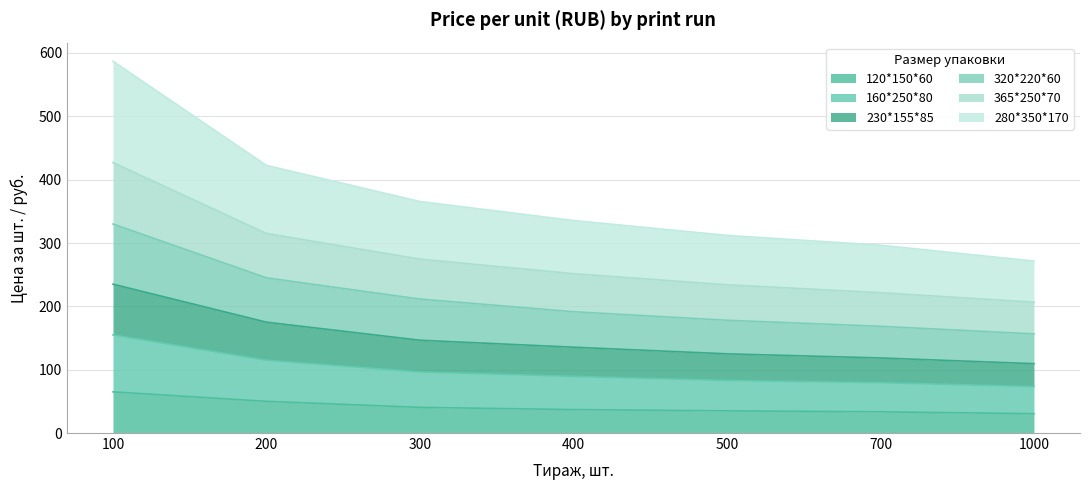

True or false: 320*220*60 has a value of 211.5 at 300.

True